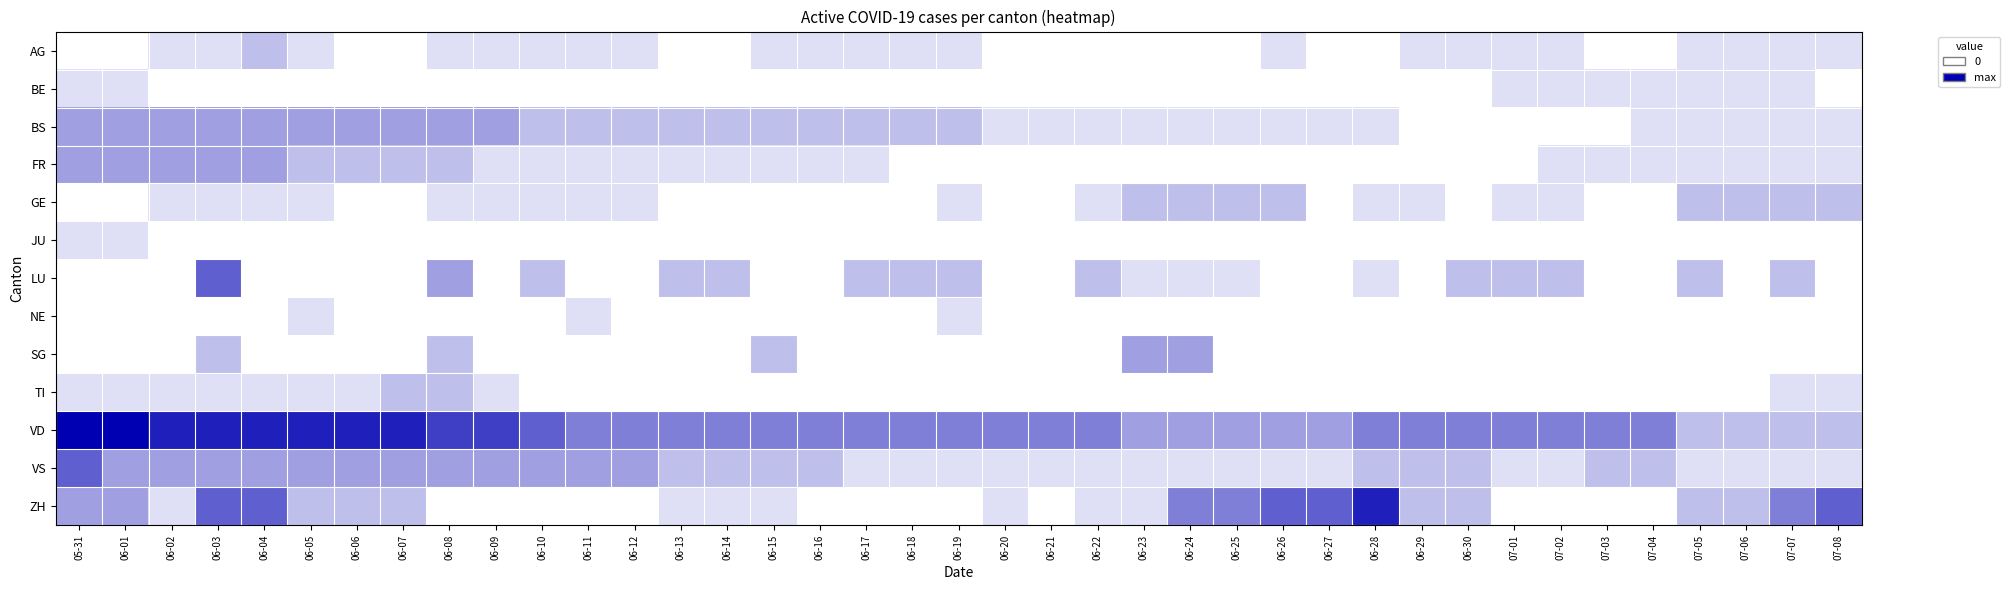

At which category is the sum across all series the highest?

06-03